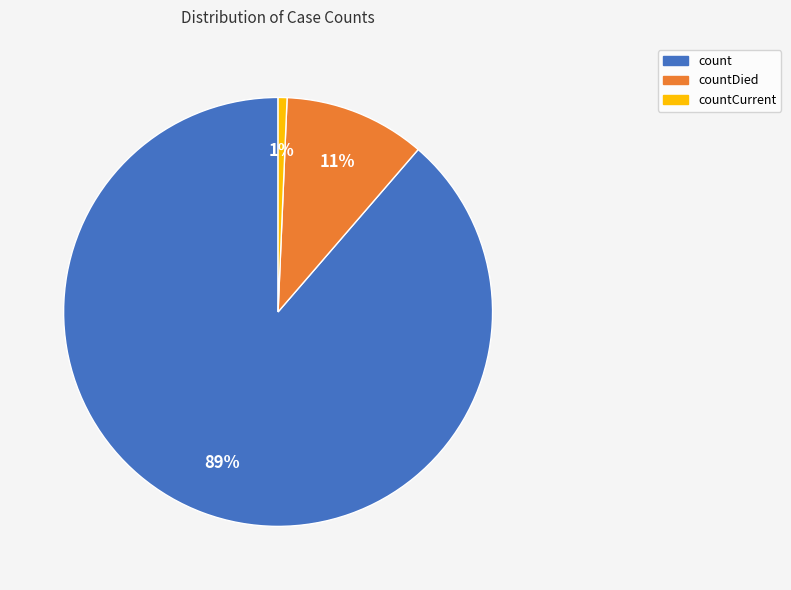

Is there a majority slice in this chart?

Yes